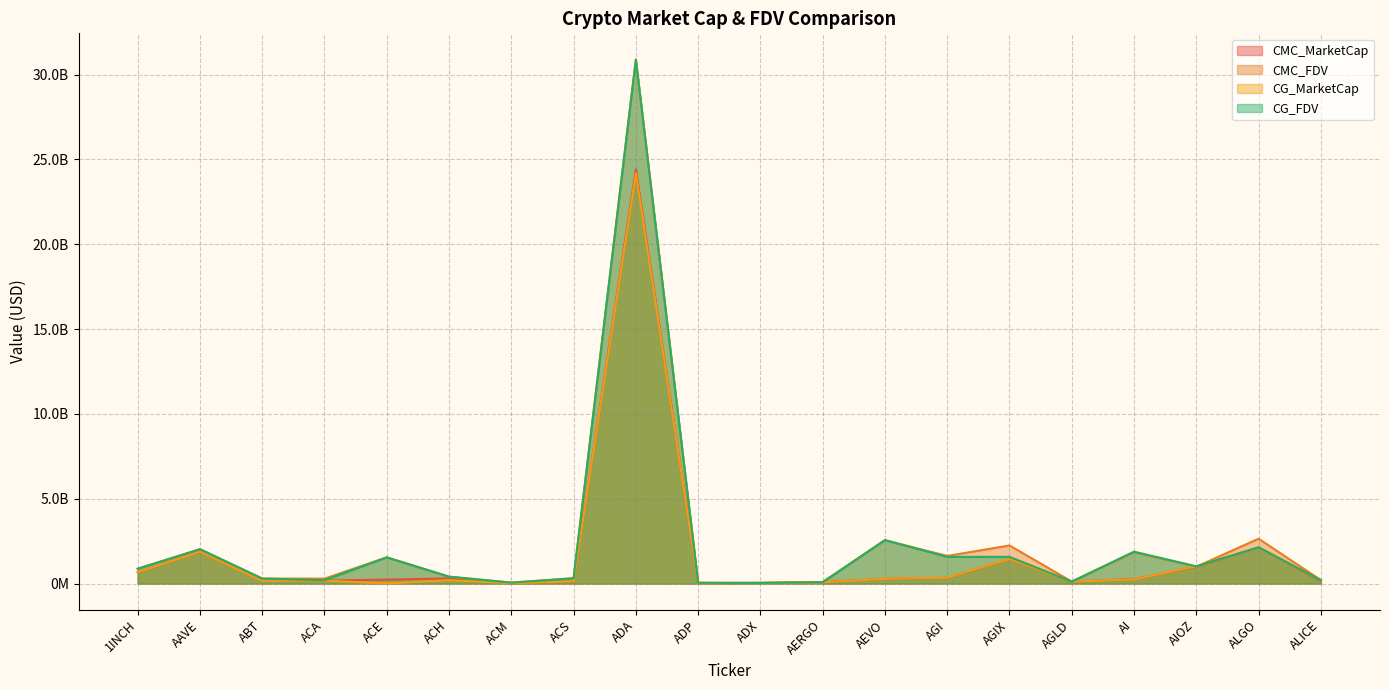

How many series are shown in this chart?

4